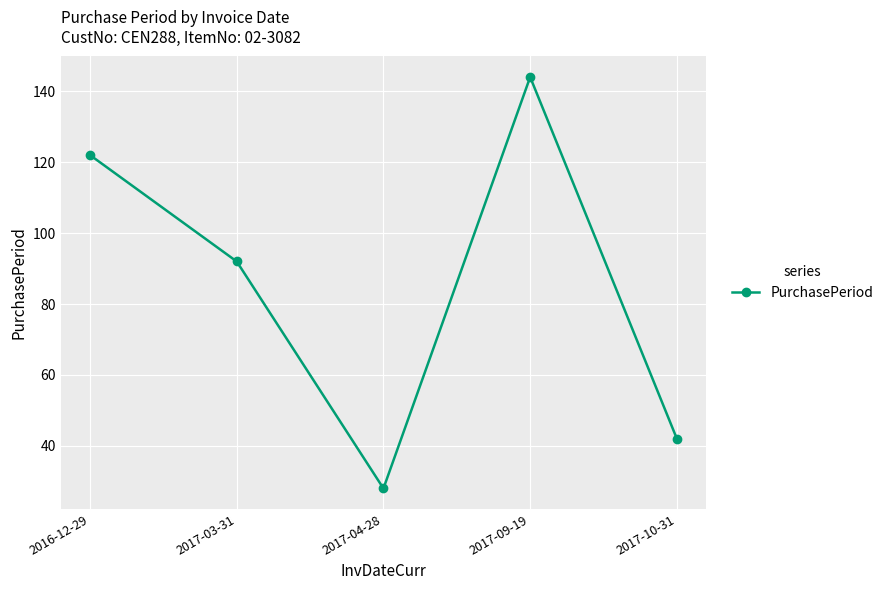

How many distinct data groups are displayed?

1